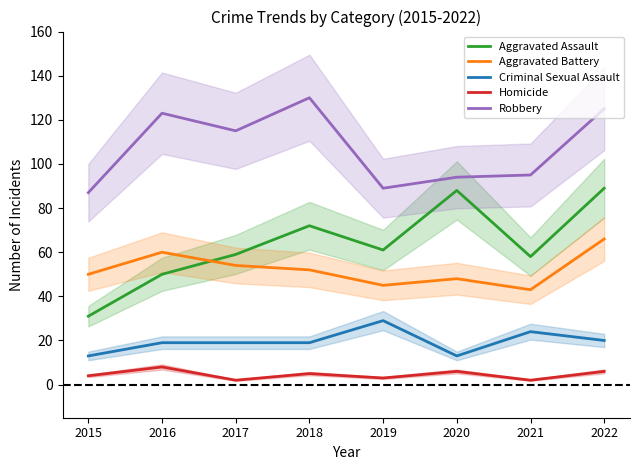

What is the approximate value of Criminal Sexual Assault at 2019?

29